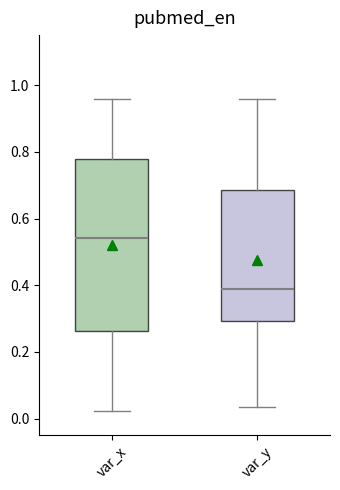

Where does the upper whisker of the box for var_y end on the y-axis? The values are not printed on the chart, so give them approximately, as read against the axis.

0.96